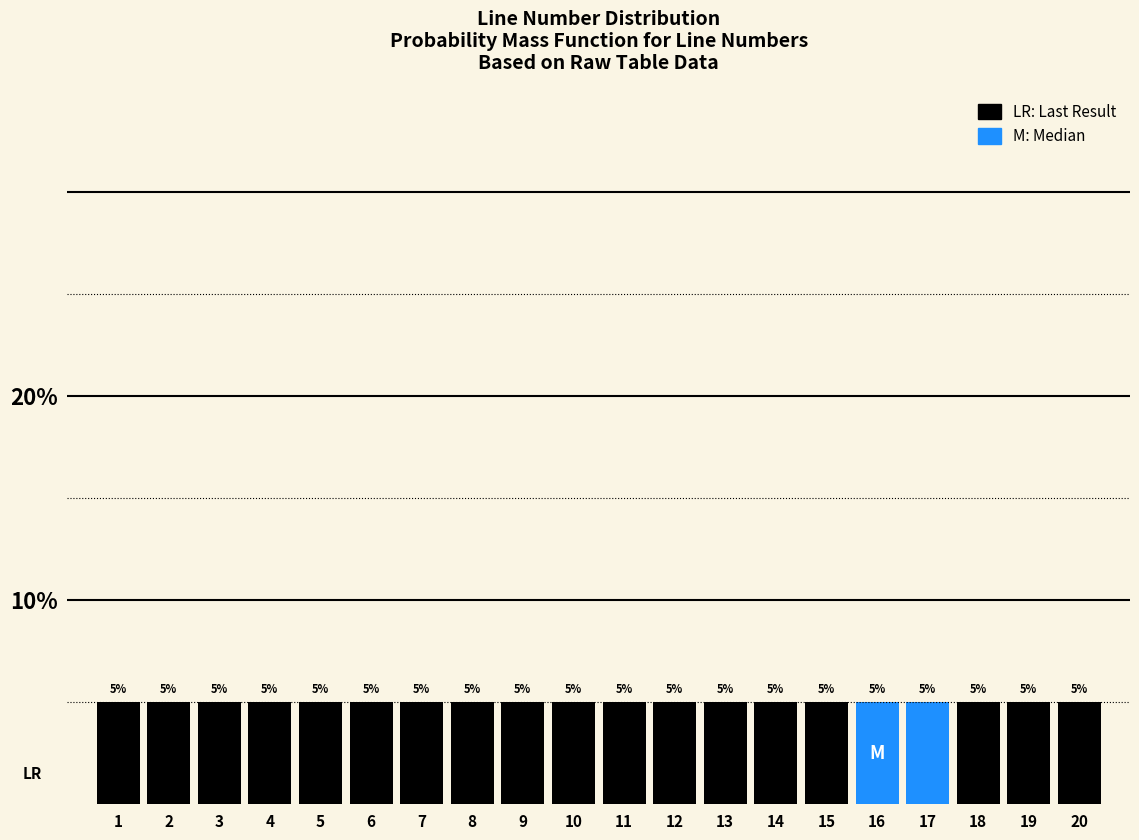

How tall is the bar that spans 8.5 to 9.5 on the x-axis?

5